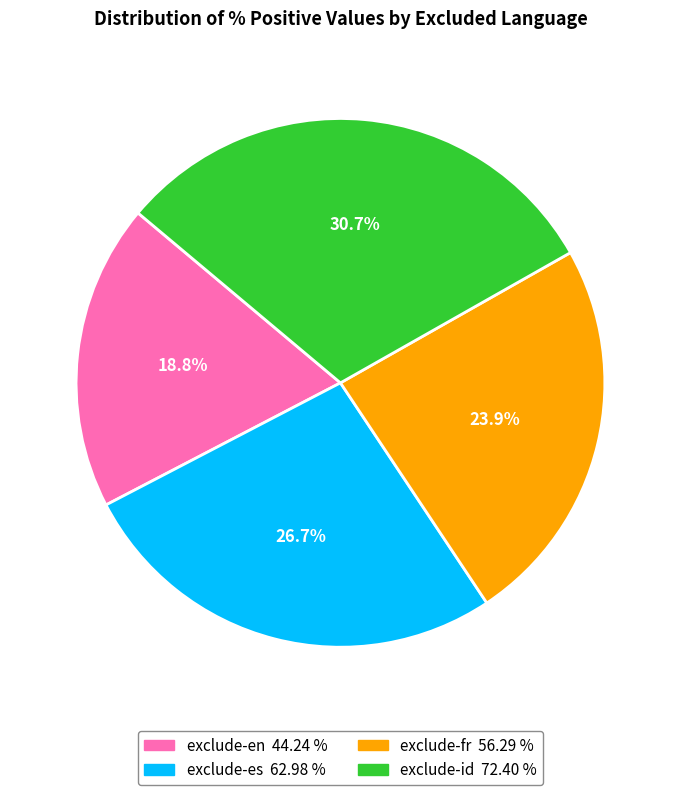

How many slices are in this pie chart?

4